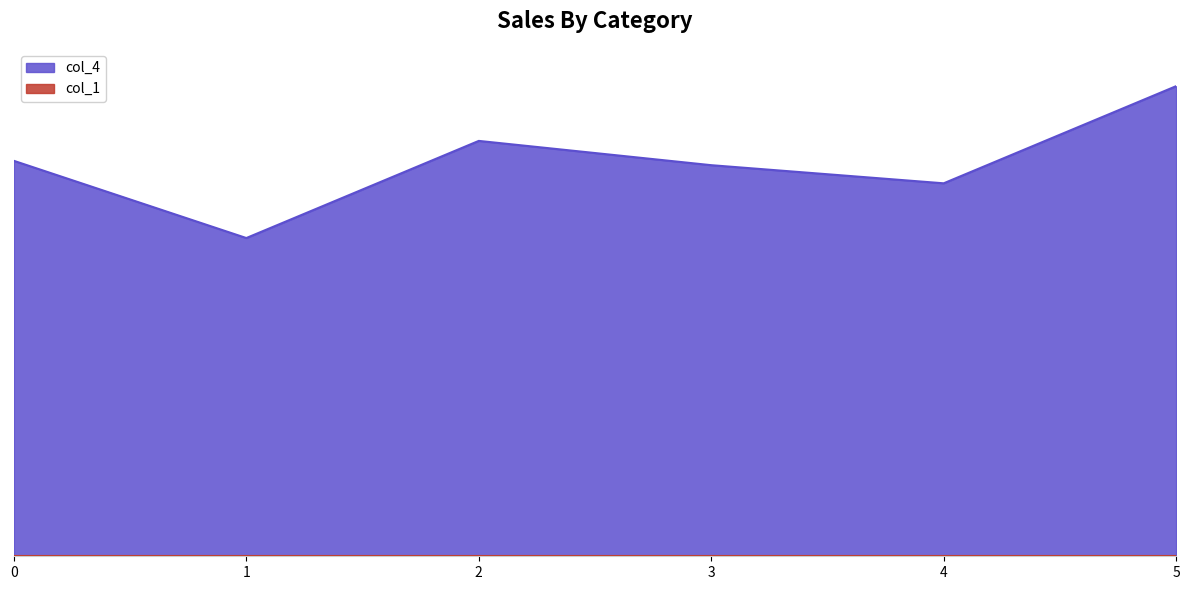

How many points are higher than both their immediate neighbors (excluding endpoints)?

1